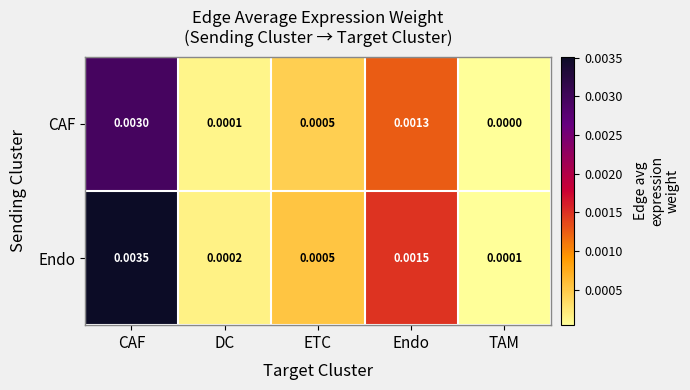

Which series has the largest total across all categories?

Endo